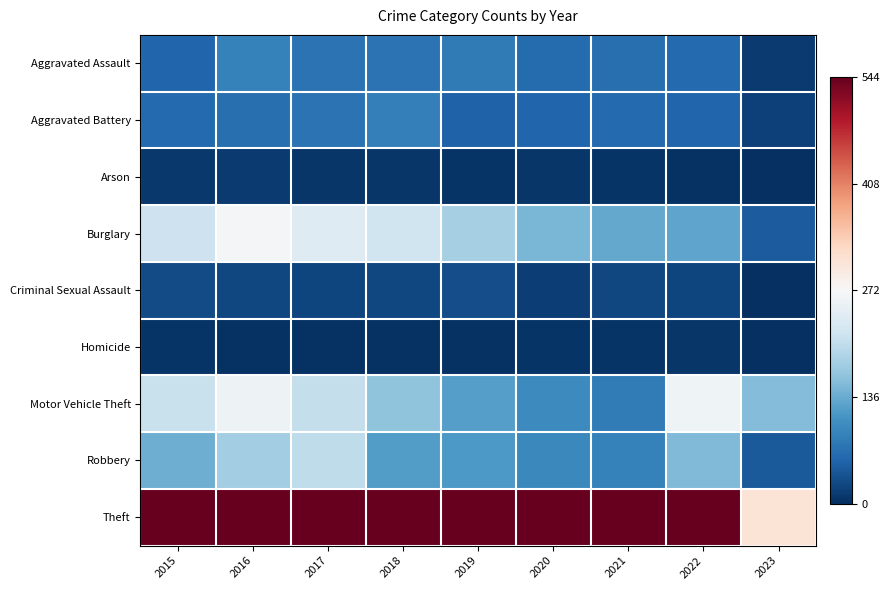

Rank the series at 2020 from lowest to highest value.

Homicide, Arson, Criminal Sexual Assault, Aggravated Battery, Aggravated Assault, Robbery, Motor Vehicle Theft, Burglary, Theft